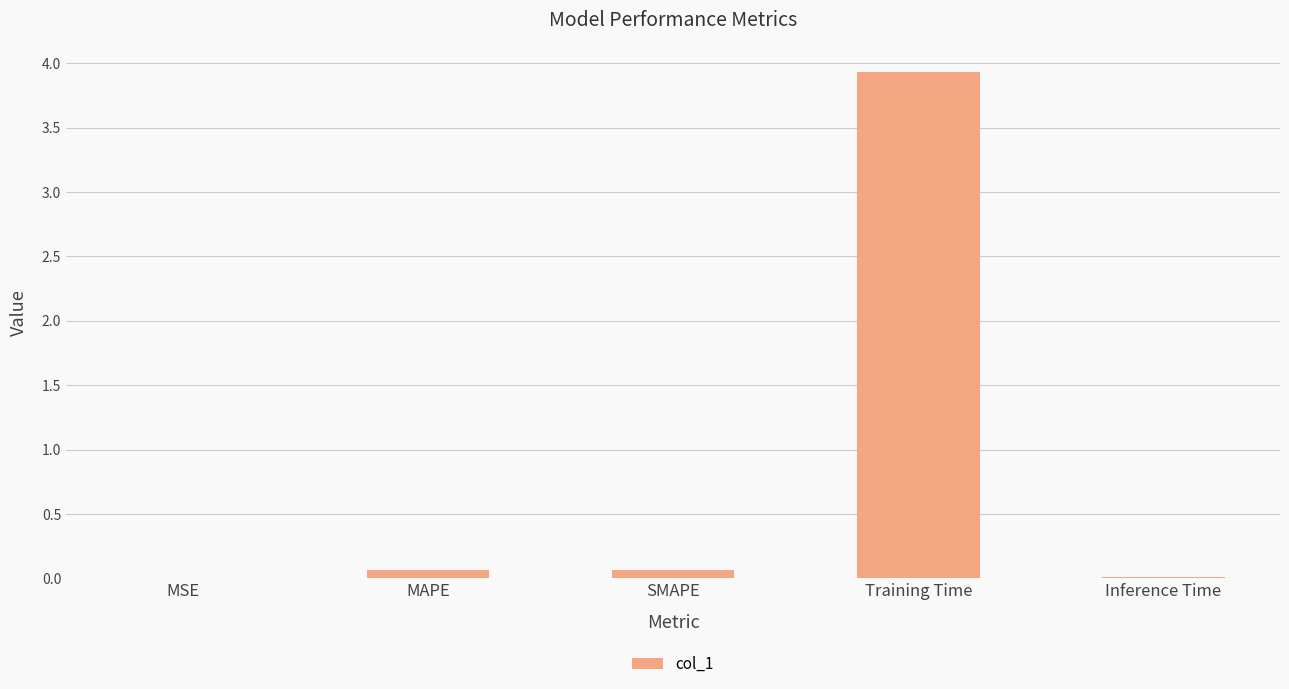

True or false: the data shows 3.9 at Training Time.

True